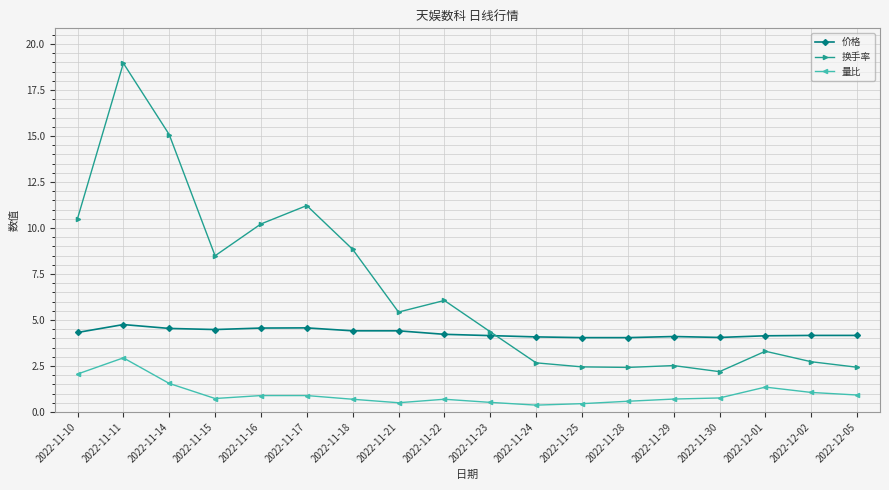

Is the value of 量比 at 2022-11-29 greater than the value of 换手率 at 2022-12-05?

No